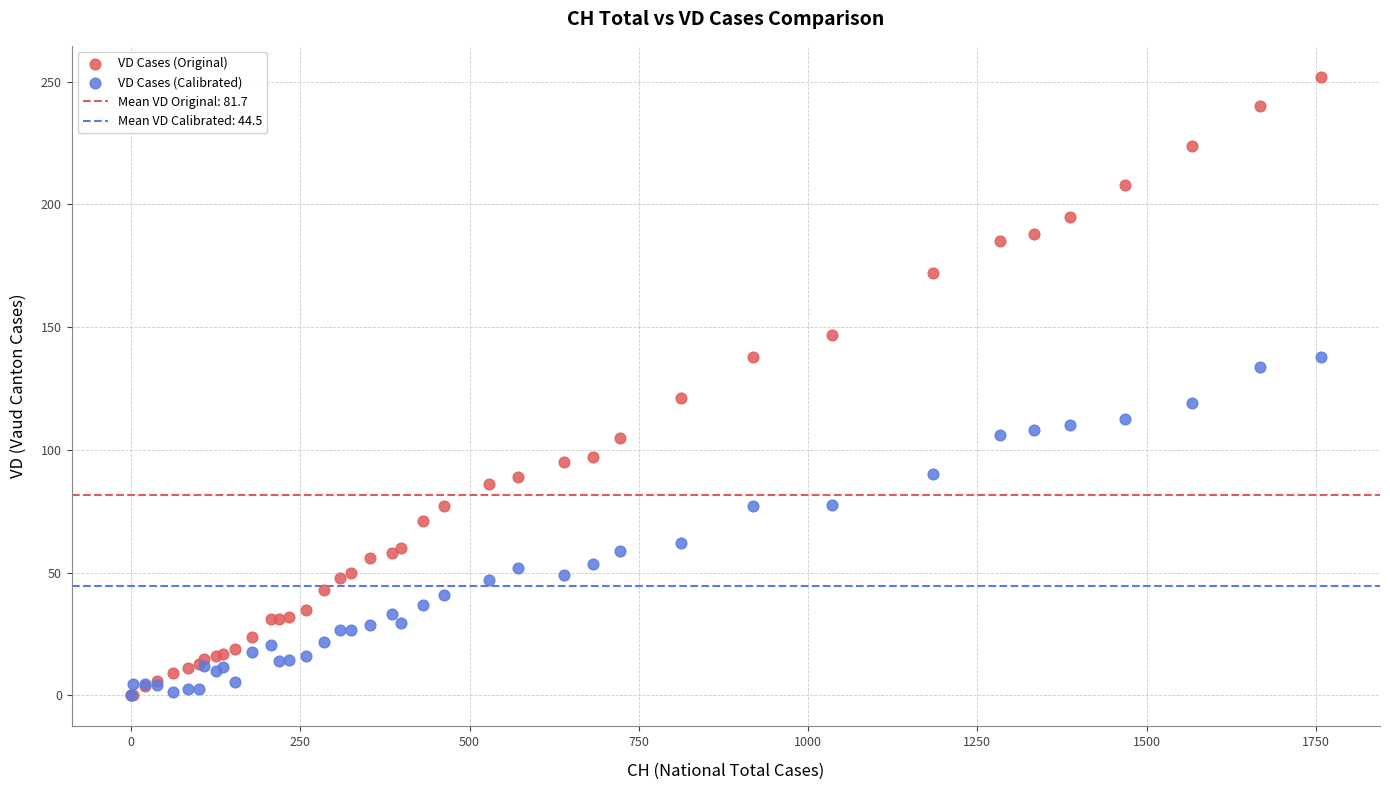

Which series reaches the maximum Y coordinate?

VD Cases (Original)